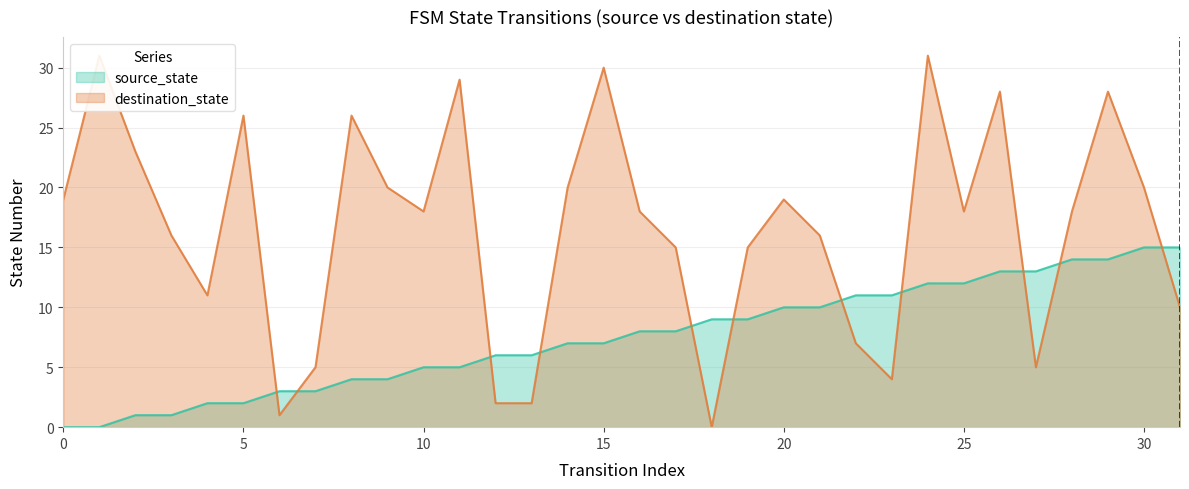

The source_state series shows 7 at 14. True or false?

True